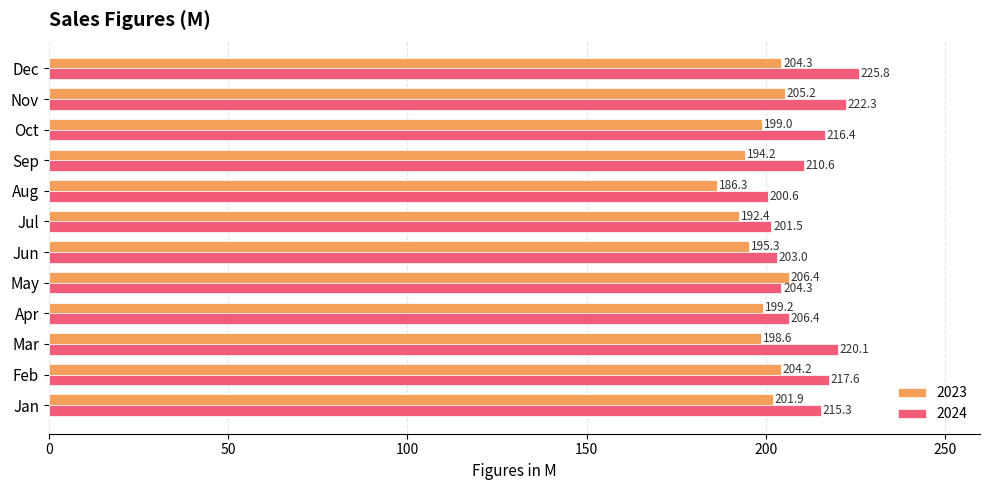

List the series in order of their overall mean, highest first.

2024, 2023